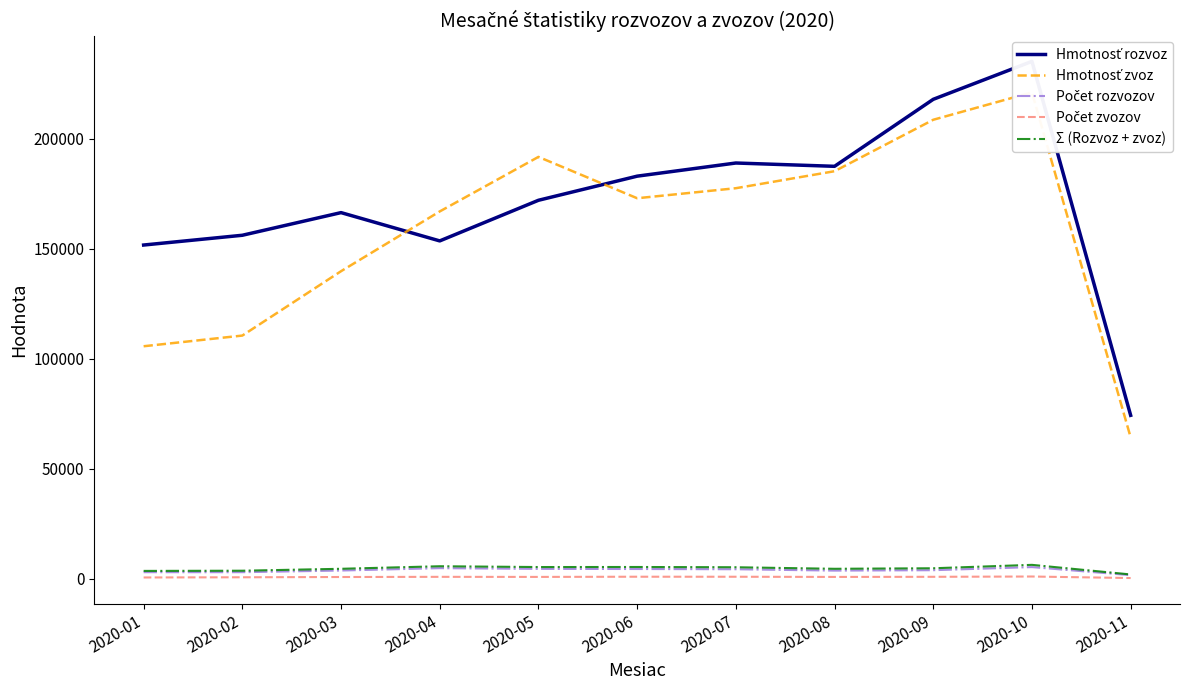

Does the chart have visible grid lines?

No